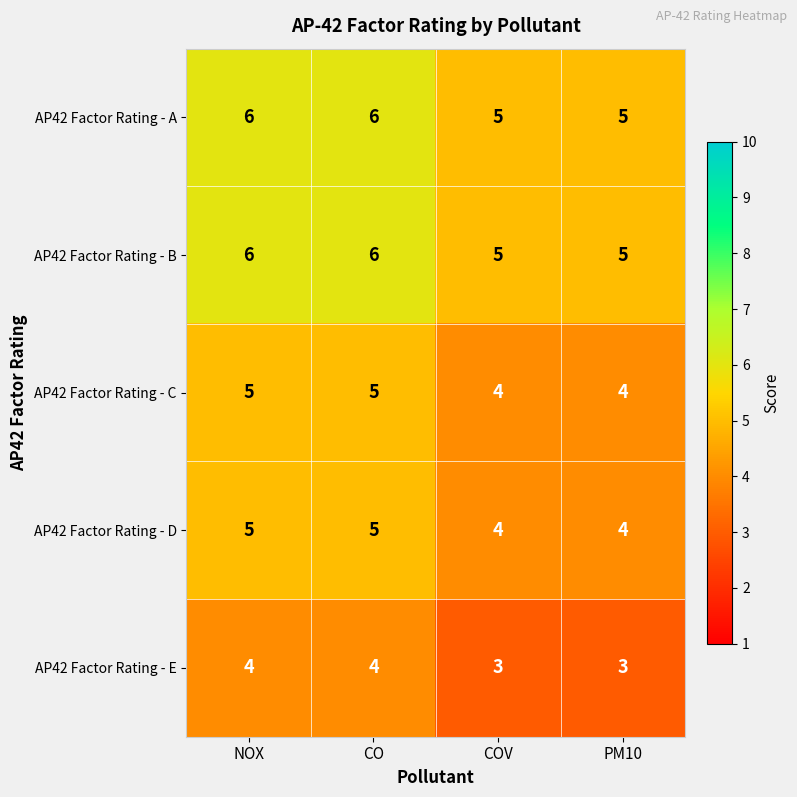

The AP42 Factor Rating - C series shows 5 at COV. True or false?

False